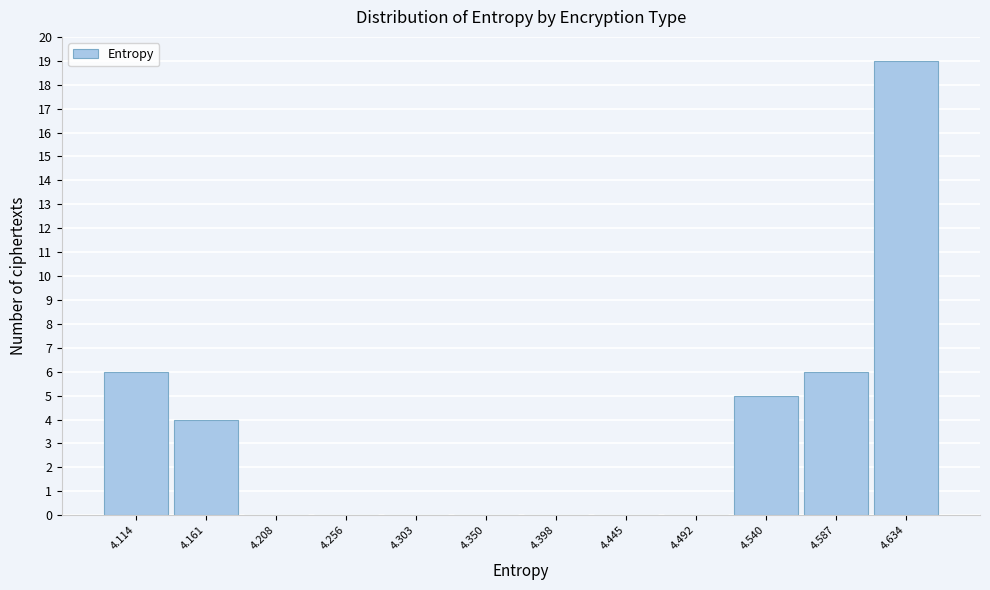

Reading right to left, what are all the values shown in this chart?

4.634=19	4.587=6	4.540=5	4.492=0	4.445=0	4.398=0	4.350=0	4.303=0	4.256=0	4.208=0	4.161=4	4.114=6